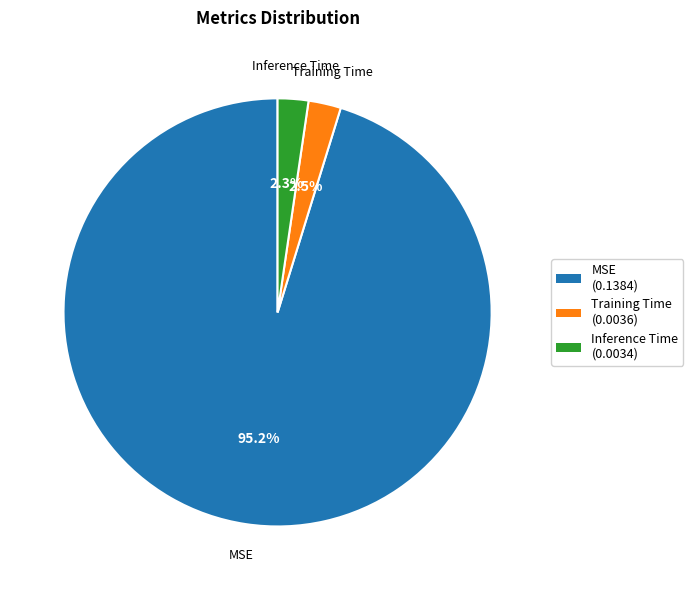

What is the total percentage of Training Time and Inference Time?

4.8%